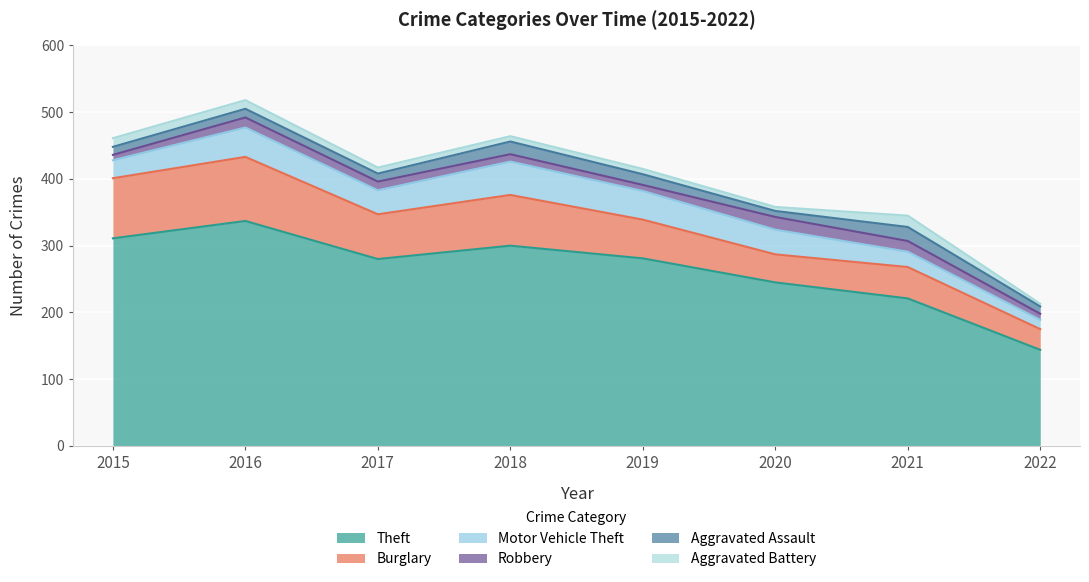

How many values in the Theft series are below 281?

4